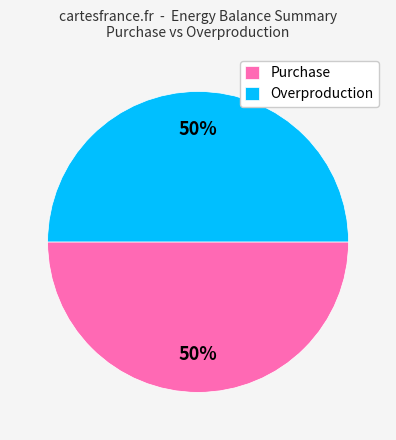

To the nearest percent, what is the average slice percentage?

50%